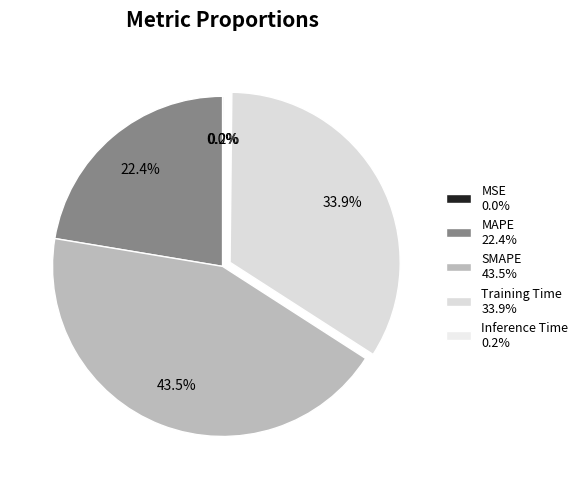

To the nearest percent, what is the combined percentage of MAPE and SMAPE?

66%